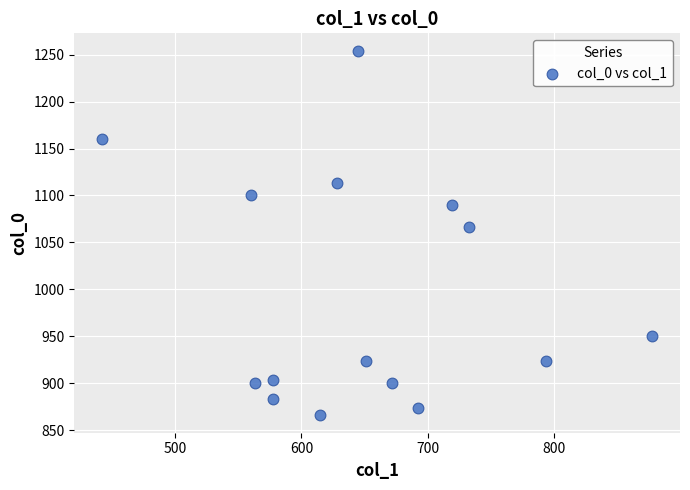

What is the range of X values (max minus min)?

435.4